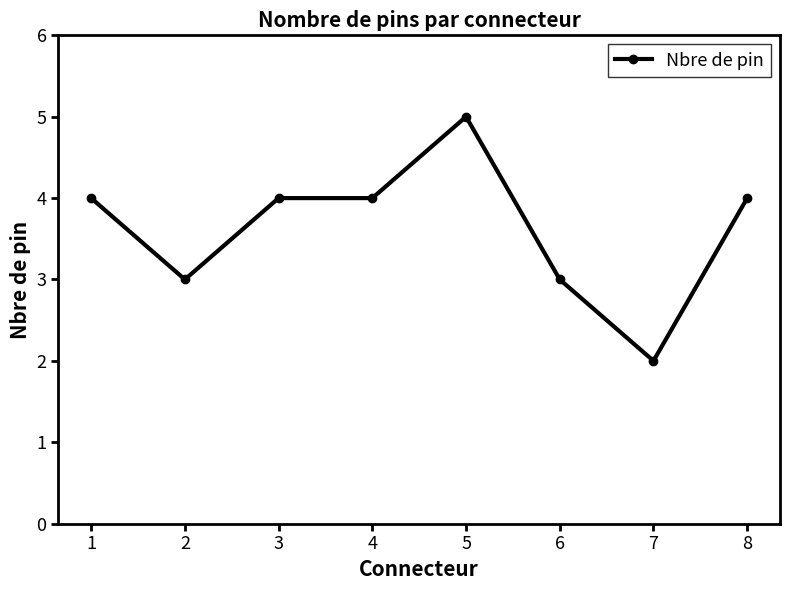

What is the approximate value at 6?

3